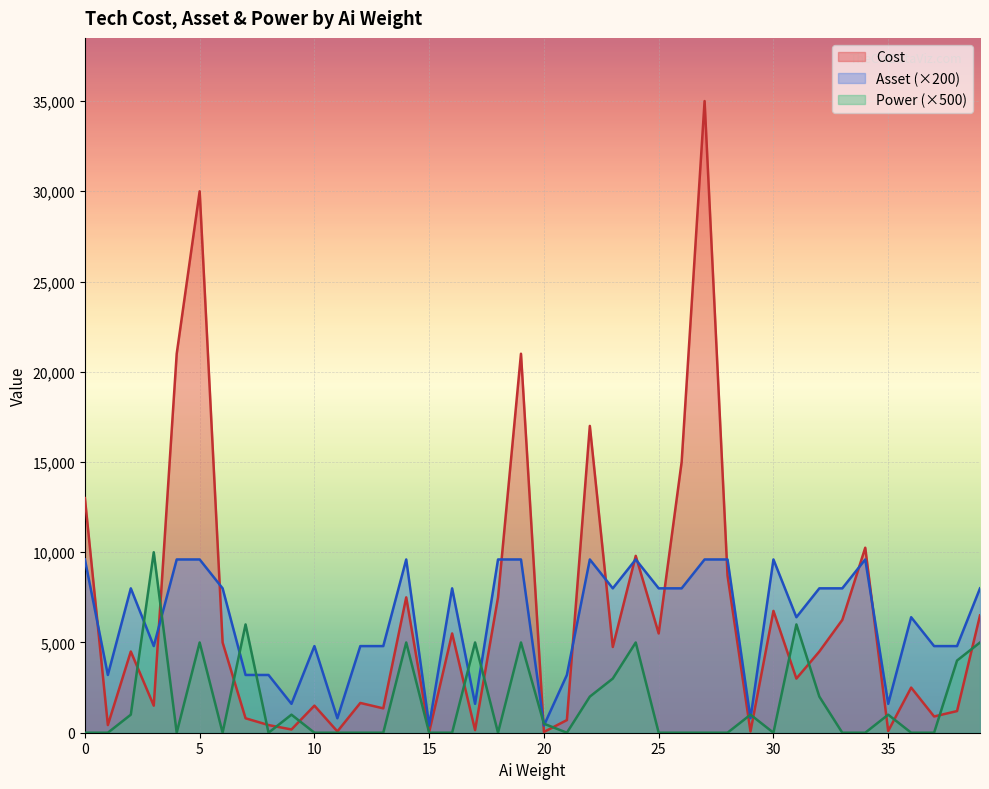

Which series has the largest range (max minus min)?

Cost